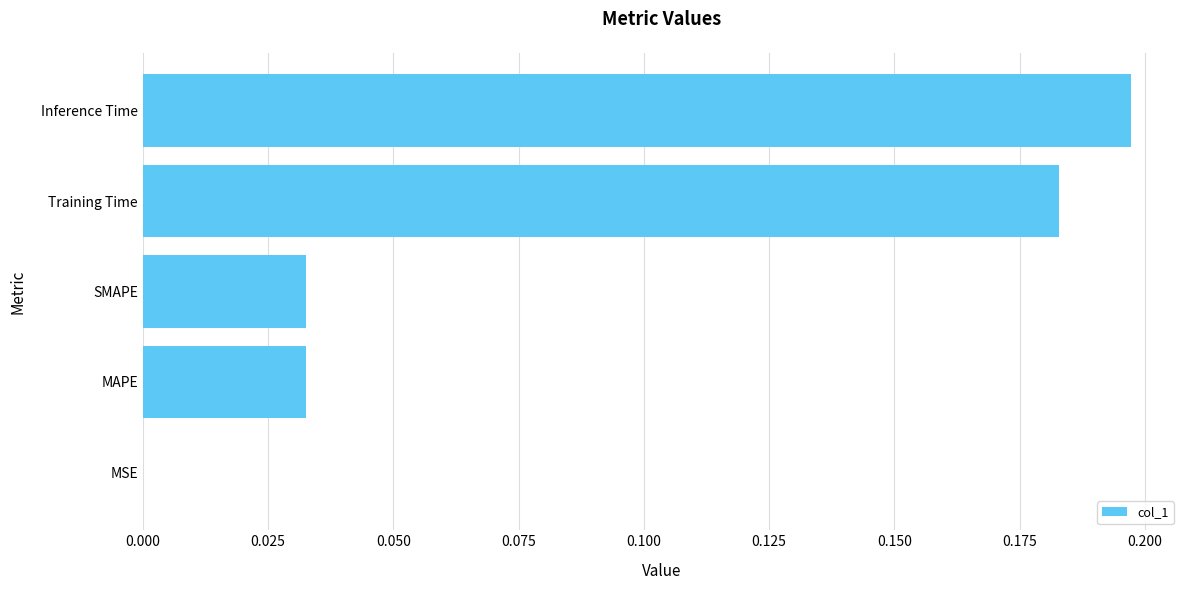

Which has a higher value, Training Time or Inference Time?

Inference Time